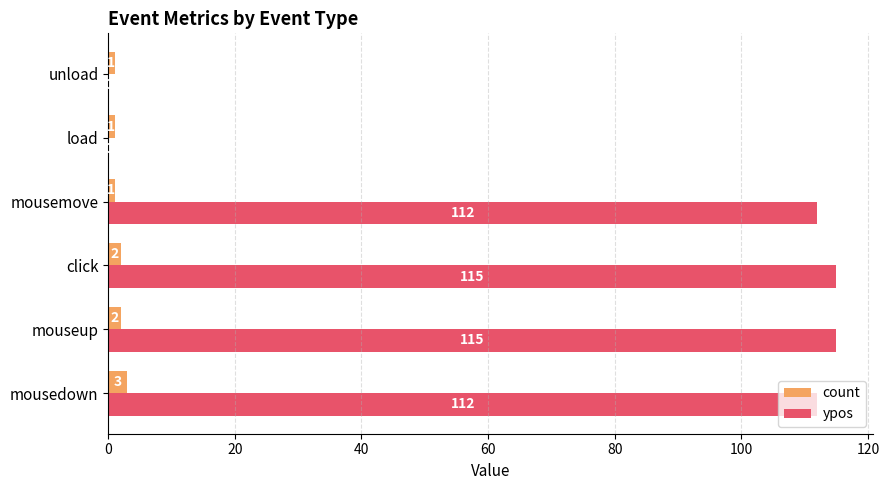

What is the total value across all series at mousedown?

115